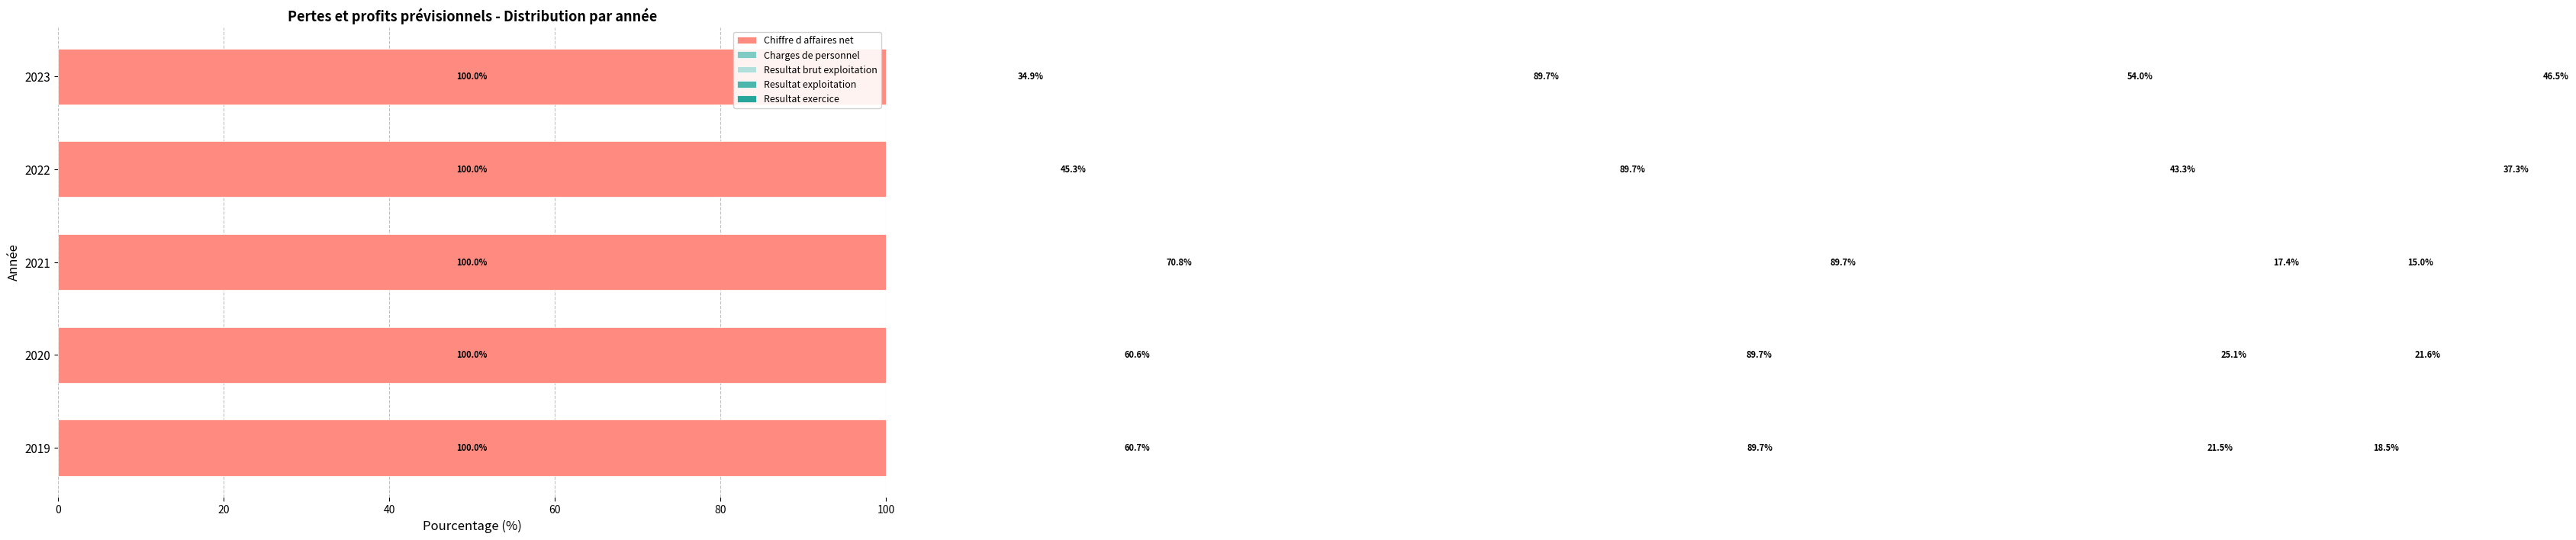

What is the value of the Resultat exercice bar at the 1st from the left?

18.5